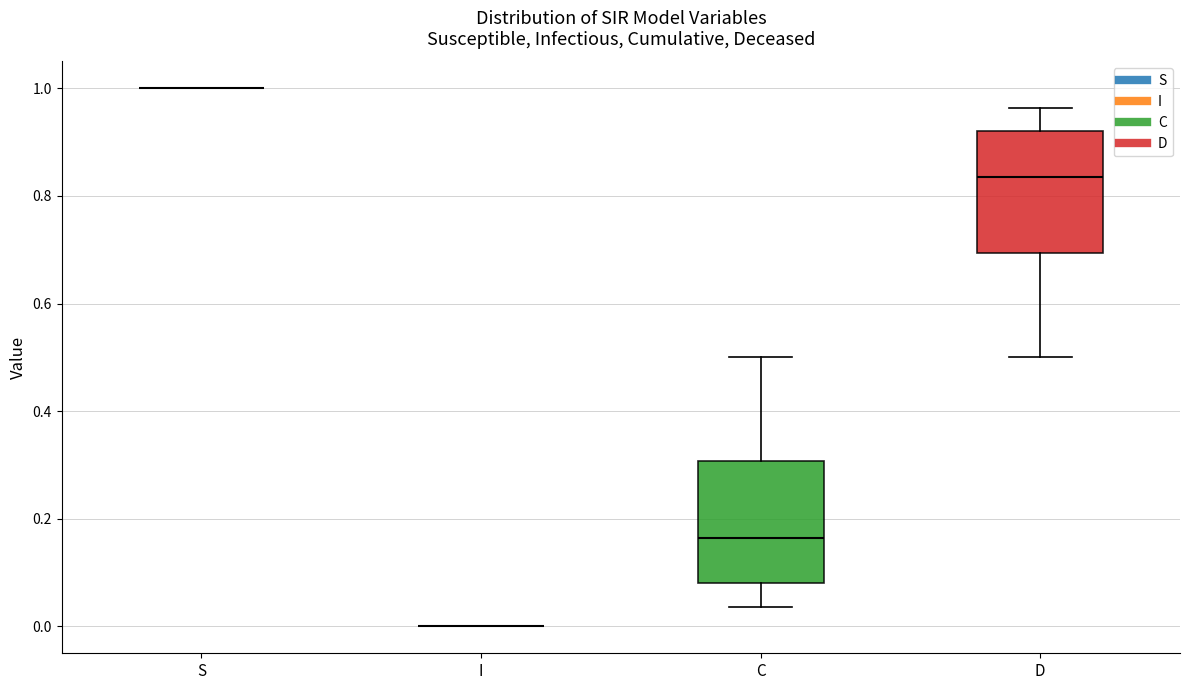

Reading left to right, transcribe this box plot: for each box, give where its median line is, the range the box spans, and where its two whiskers end, as read against the y-axis. The values are not printed on the chart, so give them approximately, as read against the axis.

S: box collapsed to a line at 1.00, whiskers 1.00 to 1.00
I: box collapsed to a line at 0.00, whiskers 0.00 to 0.00
C: median 0.16, box 0.08 to 0.30, whiskers 0.04 to 0.50
D: median 0.84, box 0.70 to 0.92, whiskers 0.50 to 0.96